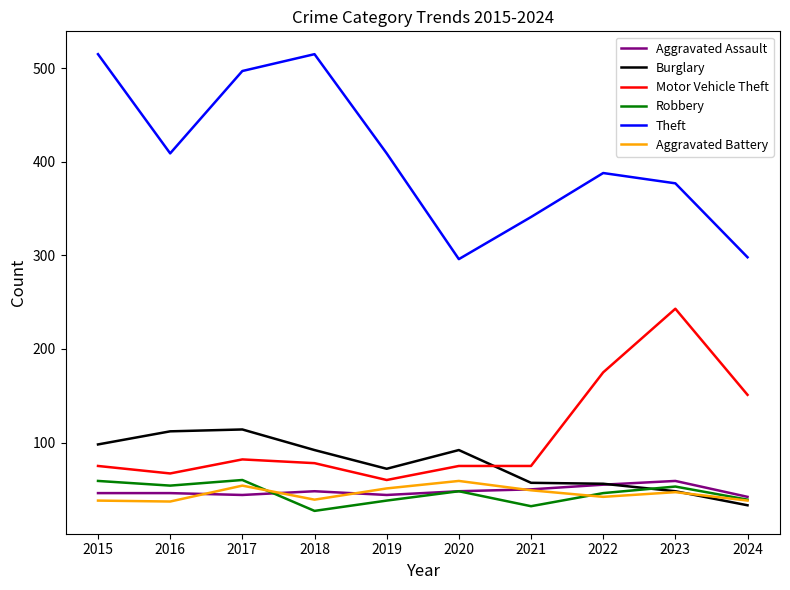

True or false: Motor Vehicle Theft and Robbery intersect in this chart.

False